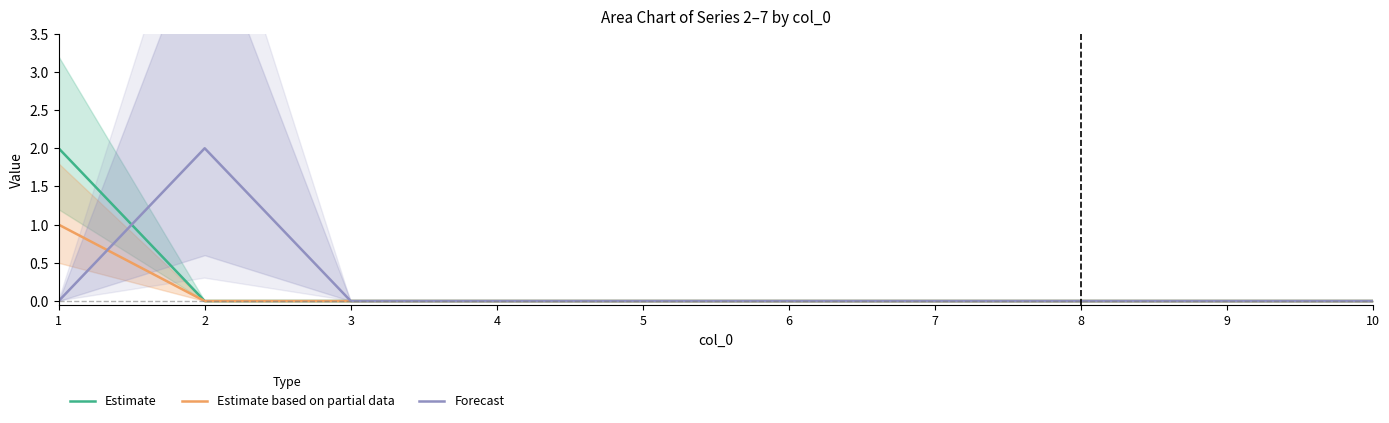

True or false: Estimate based on partial data and Estimate cross at least once.

False